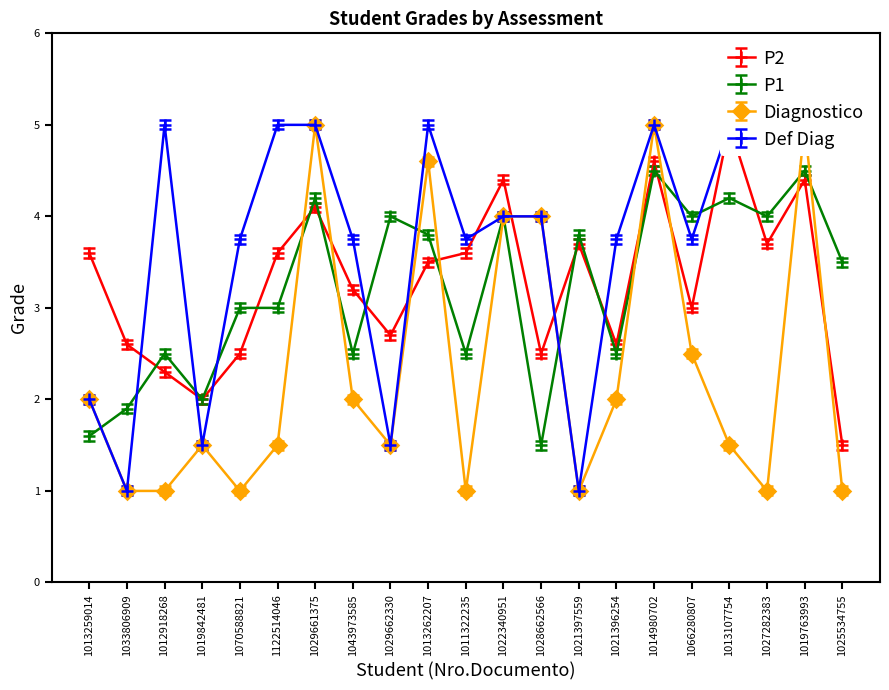

Which series has the widest spread of values?

Diagnostico